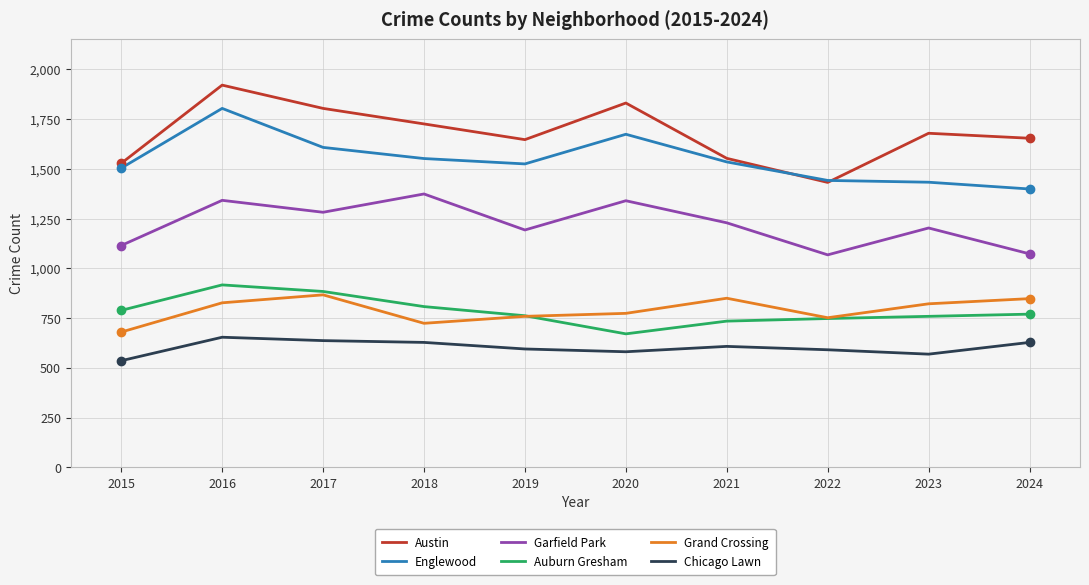

Is it true that Garfield Park equals 1689 at 2023?

False